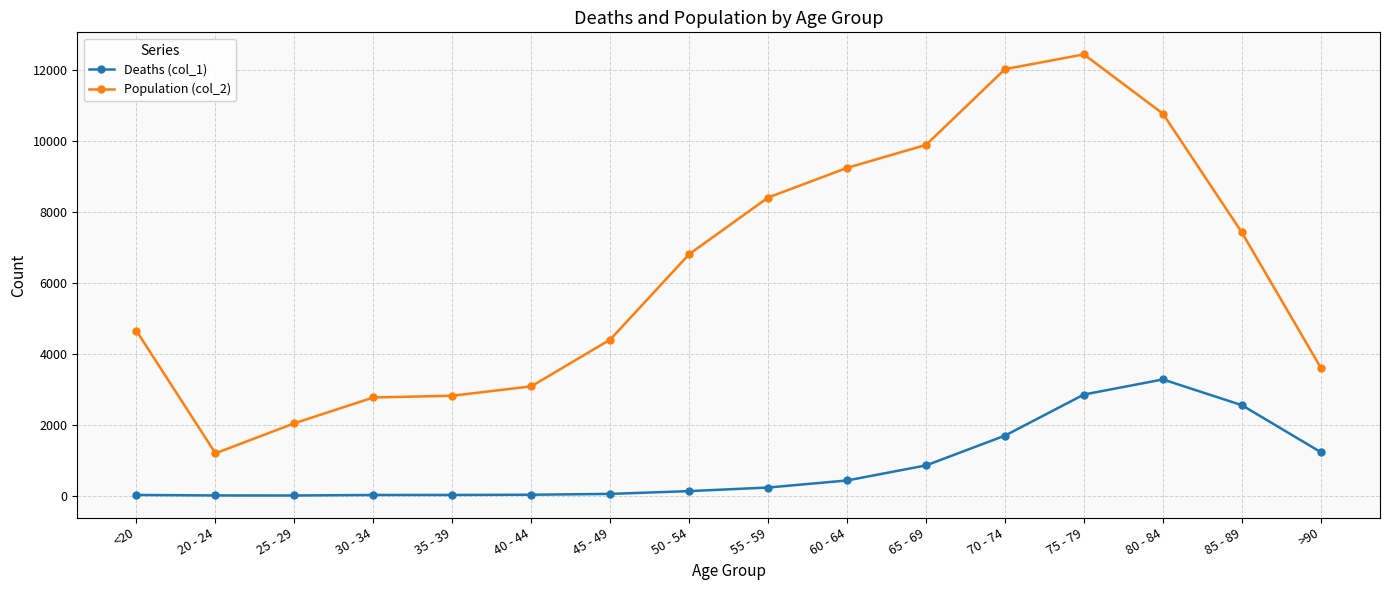

What is the difference between the Population (col_2) values at 60 - 64 and 35 - 39?

6422